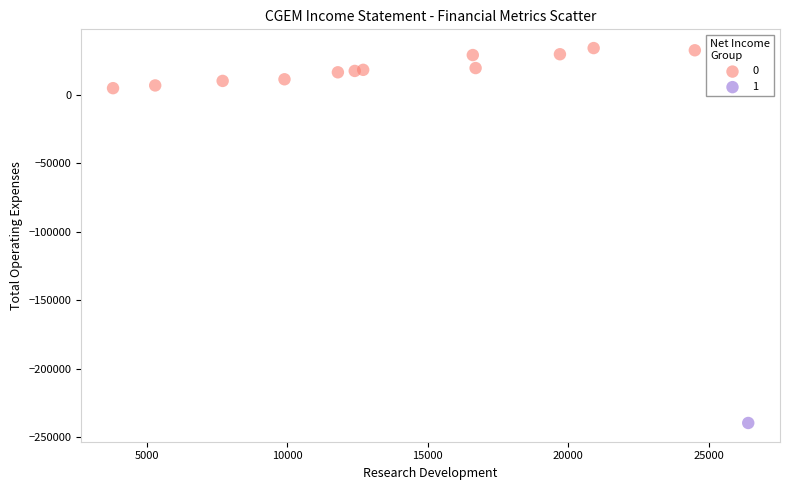

What are all the series names shown in the legend?

0, 1